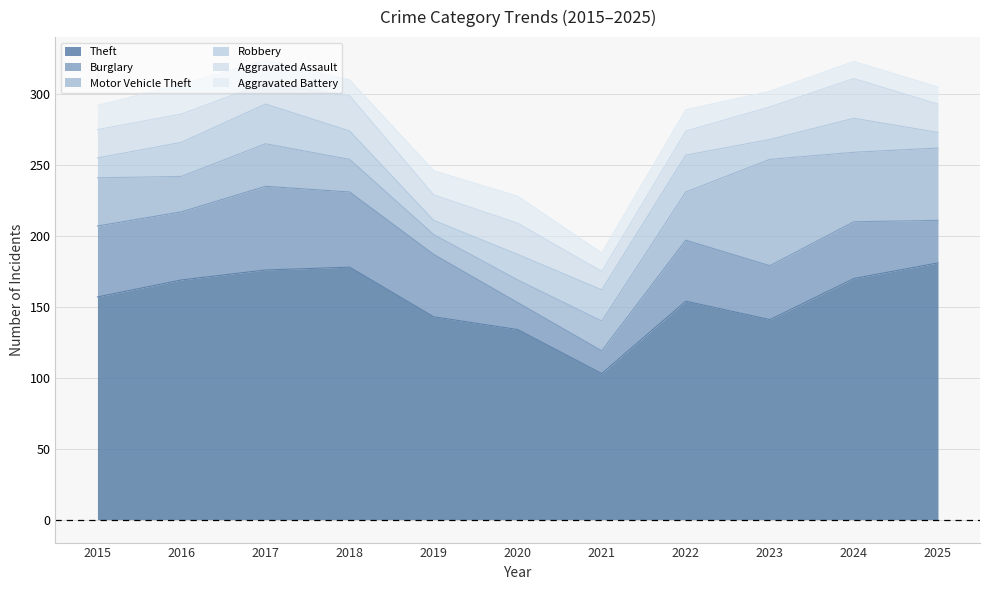

The value of Burglary at 2024 is 14. True or false?

False